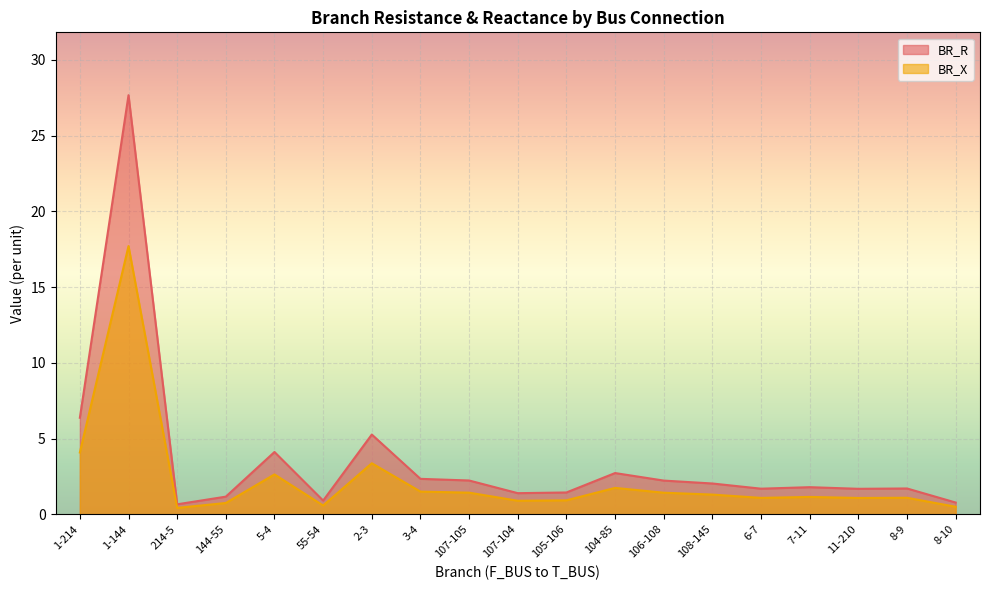

True or false: BR_R and BR_X cross at least once.

False